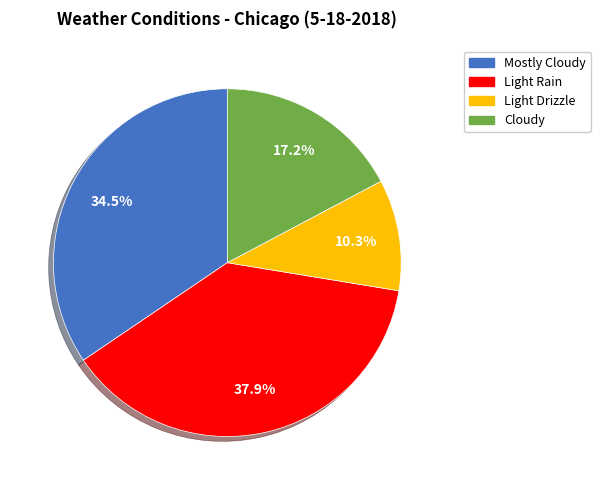

What percentage is NOT represented by Light Drizzle?

89.7%